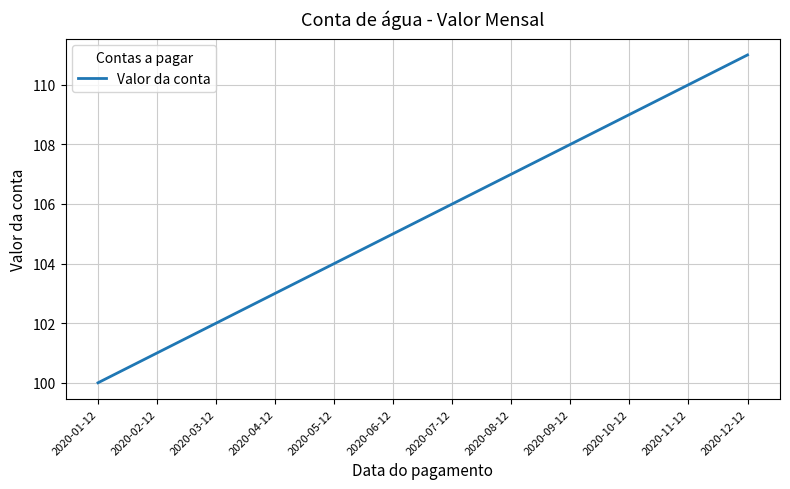

What is the greatest value displayed?

111